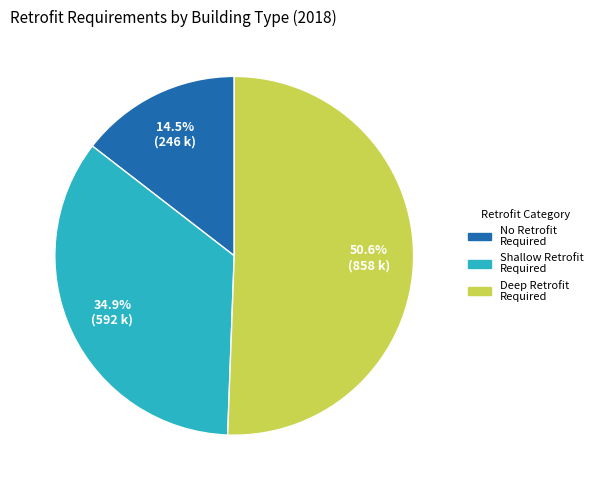

Does any single category account for the majority?

Yes